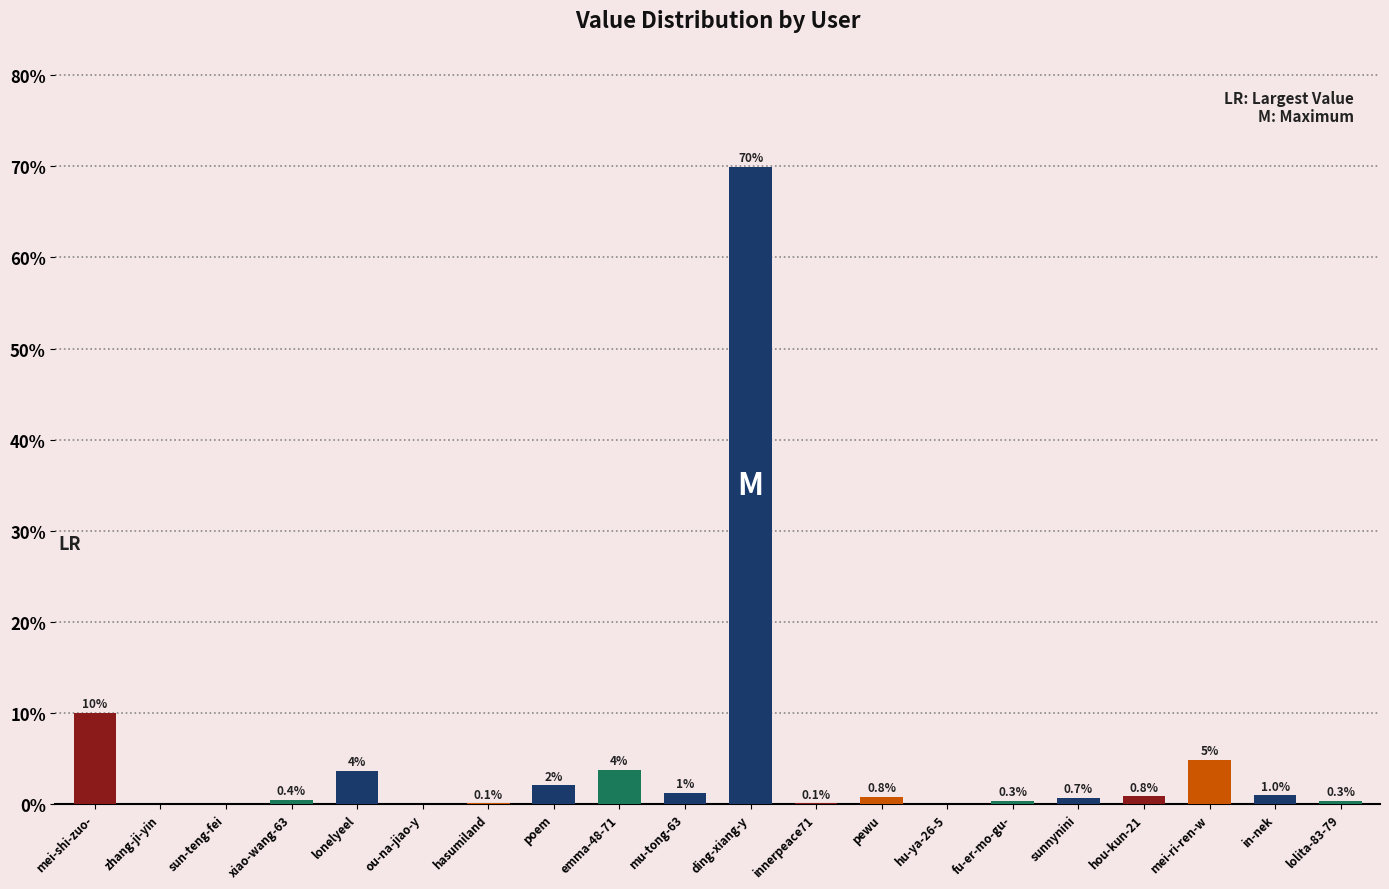

What is the approximate value at lonelyeel?

3.6